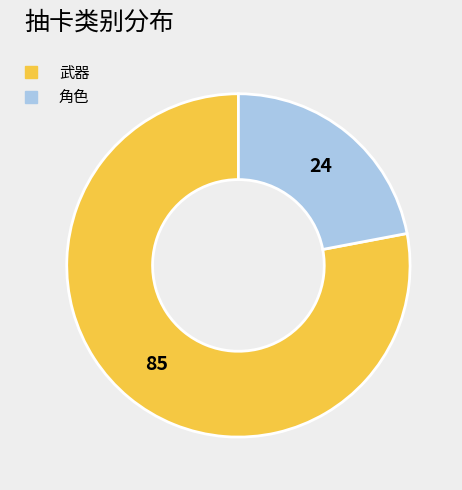

Which slice is the smallest?

角色